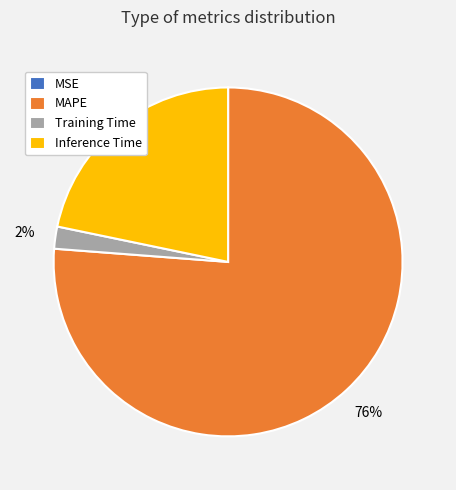

Which has a higher value, MAPE or Inference Time?

MAPE